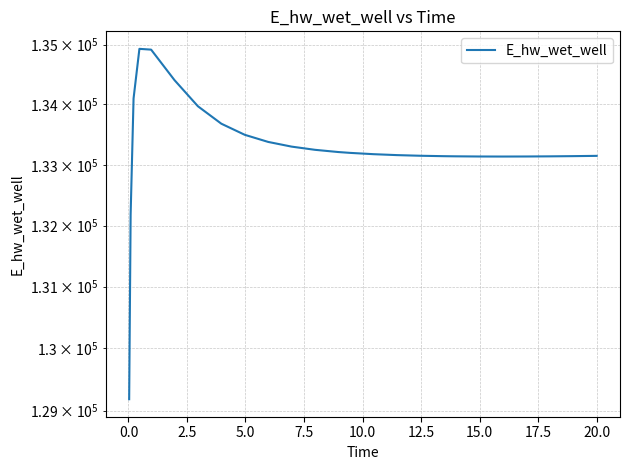

Reading right to left, list all the values displayed in this chart.

133147.5	133147.4	133142.9	133139.4	133137.1	133136.2	133137.0	133139.9	133142.2	133149.2	133159.9	133175.3	133196.9	133210.7	133247.6	133300.5	133378.3	133496.3	133680.4	133970.3	134405.4	134916.4	134929.5	134100.3	132181.4	129182.4